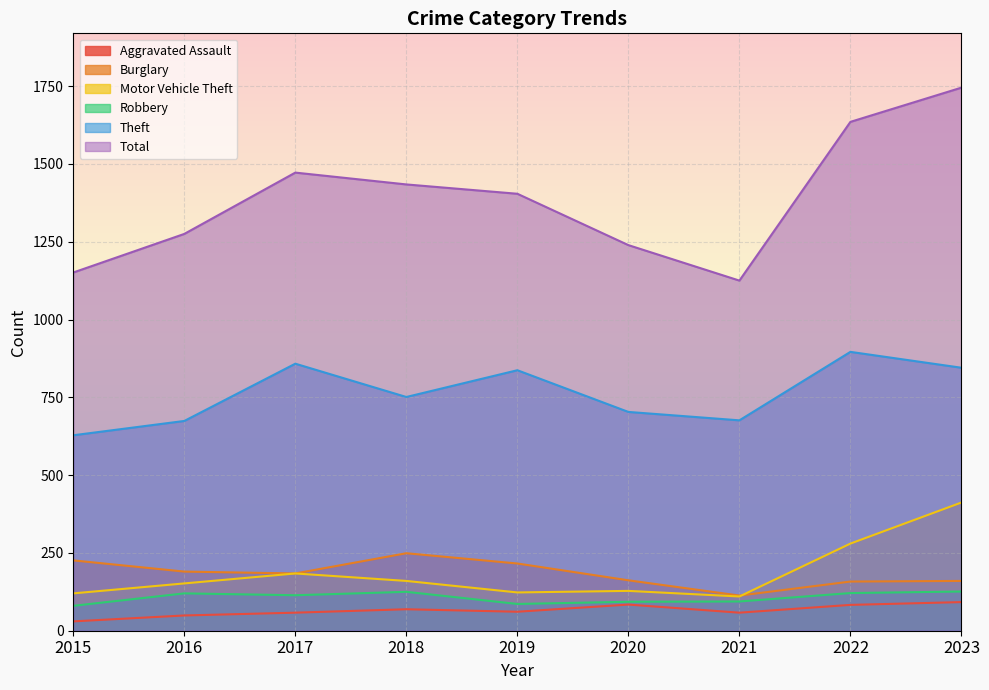

What is the value of the Motor Vehicle Theft point at the 3rd from the left?

184